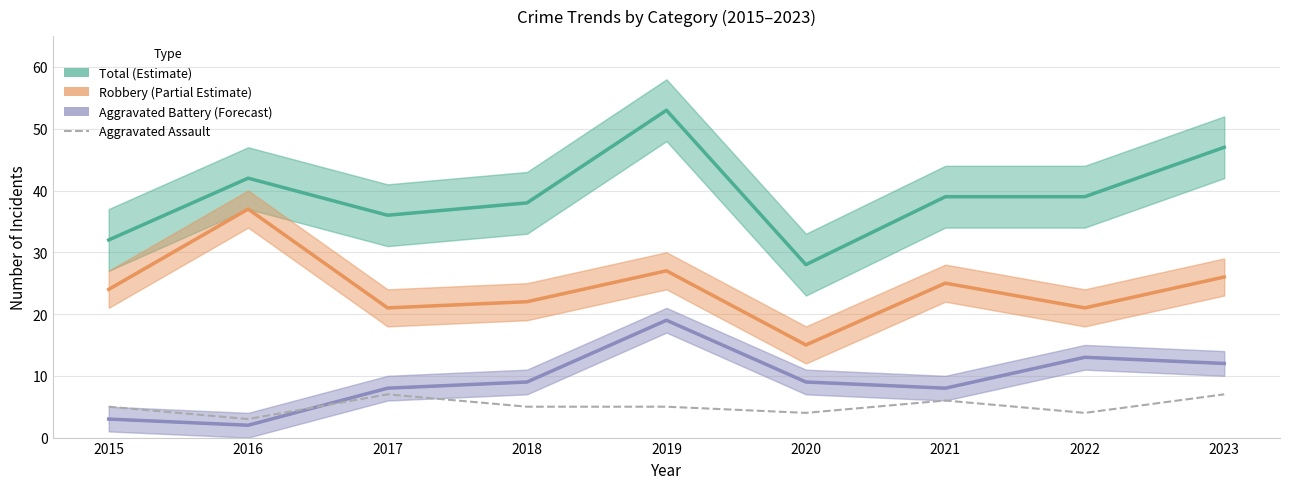

What are all the series names shown in the legend?

Total (Estimate), Robbery (Partial Estimate), Aggravated Battery (Forecast), Aggravated Assault